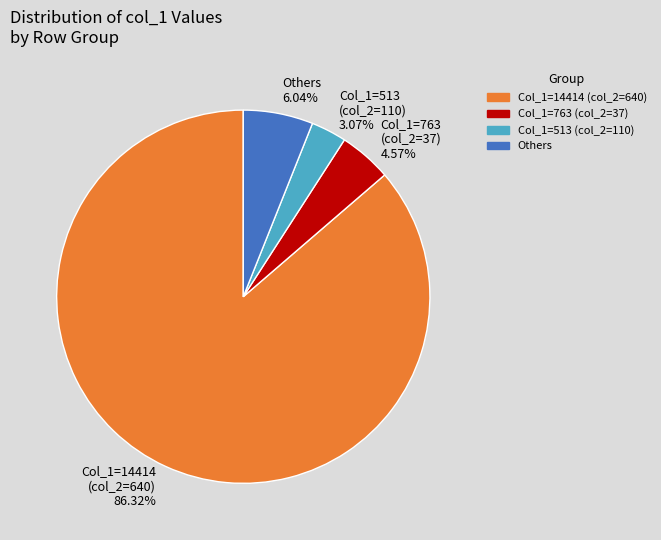

How many slices are in this pie chart?

4